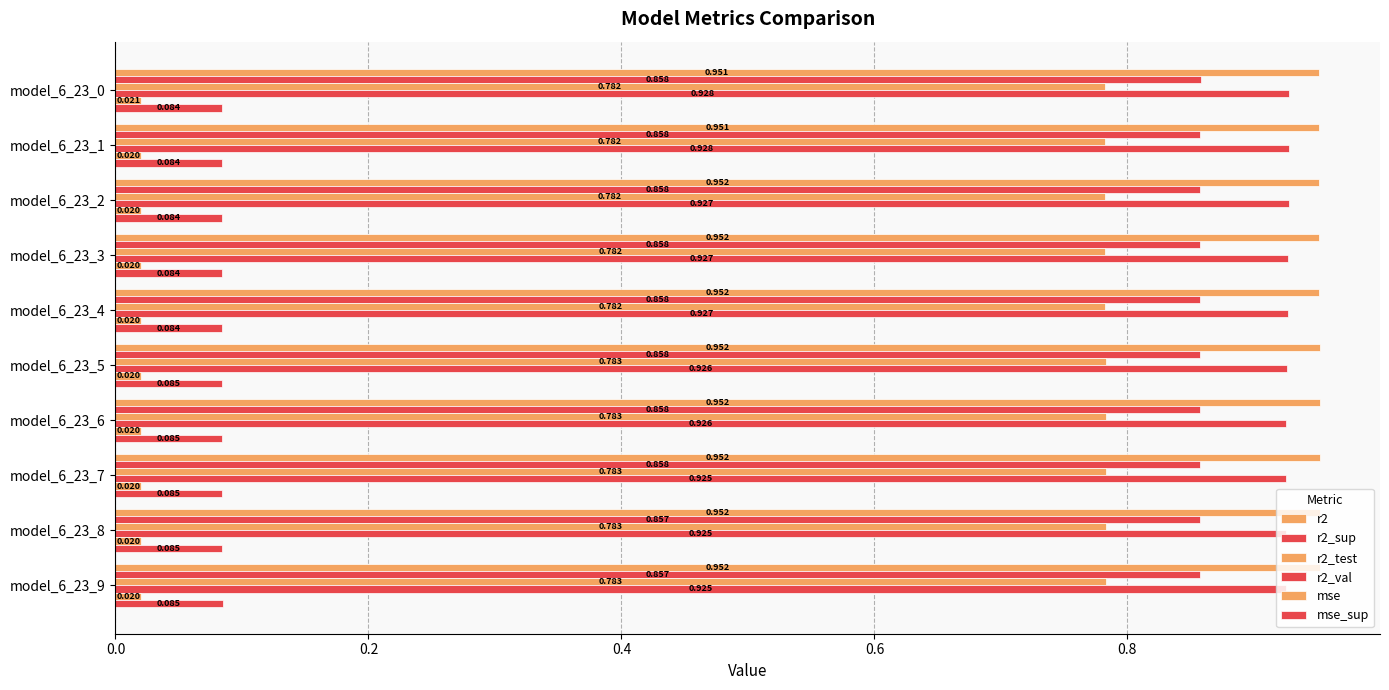

Count the number of categories in the chart.

10